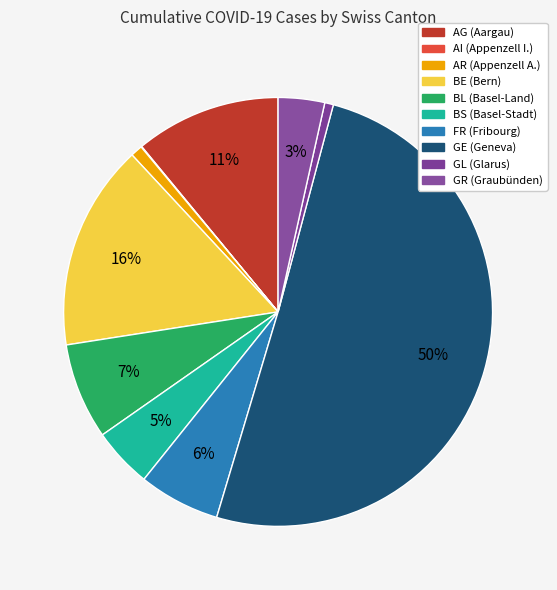

Which category has the smallest portion of the pie?

AI